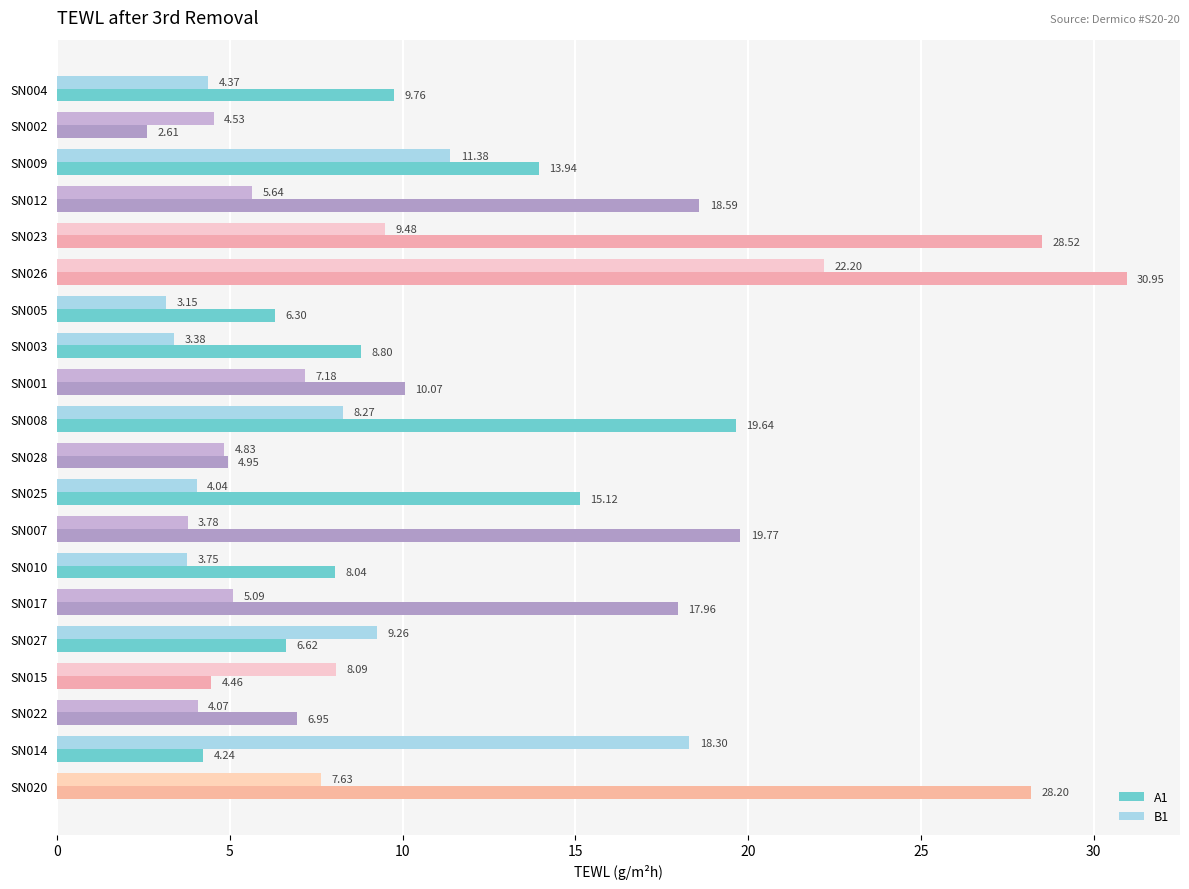

What is the sum of all B1 values?

148.4